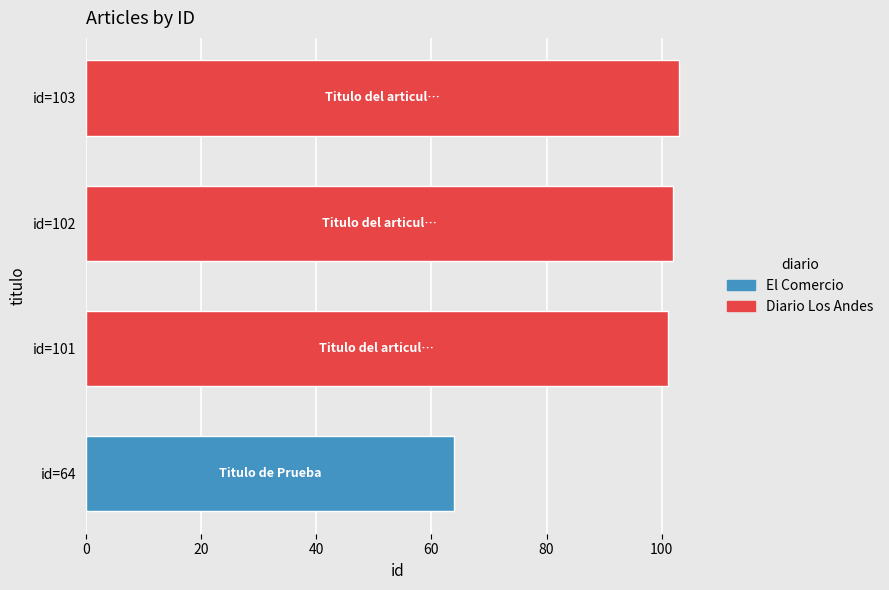

Are the bars grouped side by side (vs. stacked)?

No